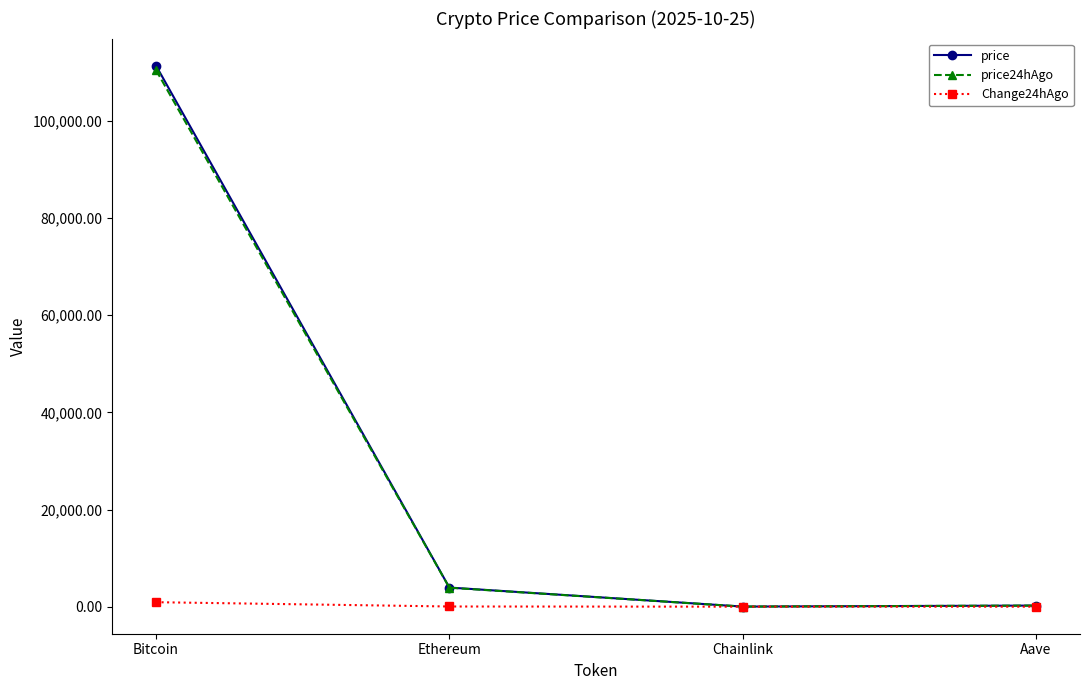

At which label is price closest to 55698?

Ethereum